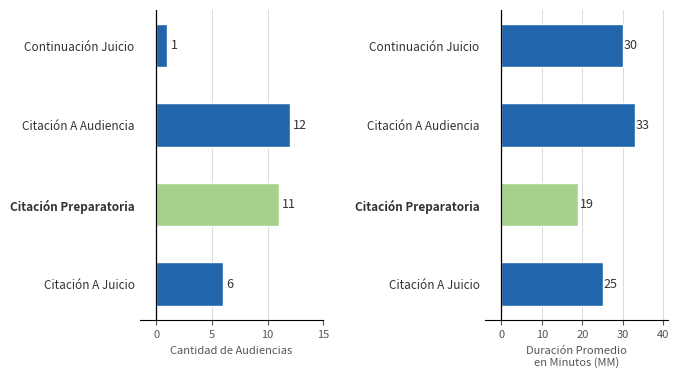

What is the difference between the maximum and second lowest values in the Cantidad de Audiencias series?

6